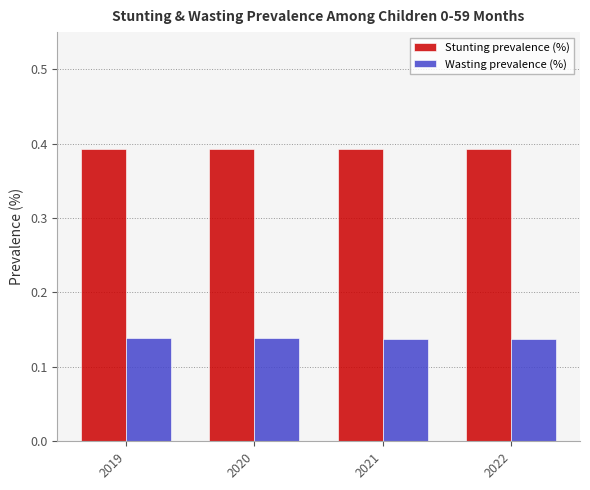

At 2020, list the series in order from smallest to largest.

Wasting prevalence (%), Stunting prevalence (%)